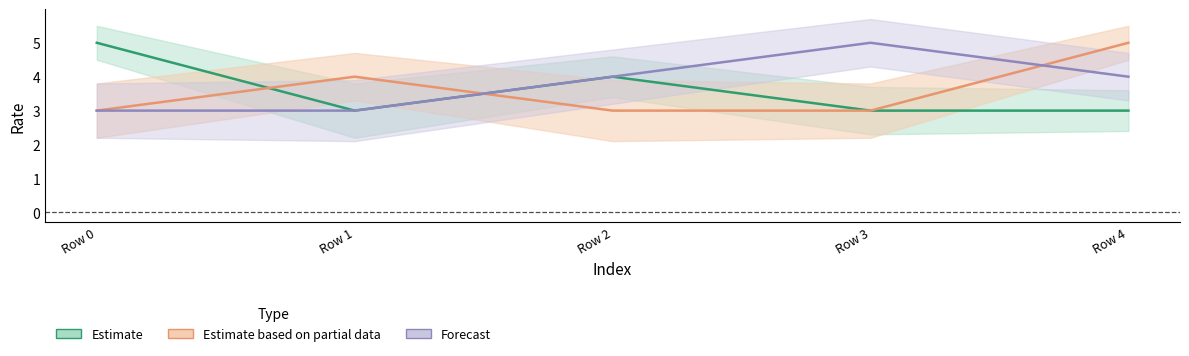

Is it true that Estimate based on partial data equals 3 at Row 2?

True